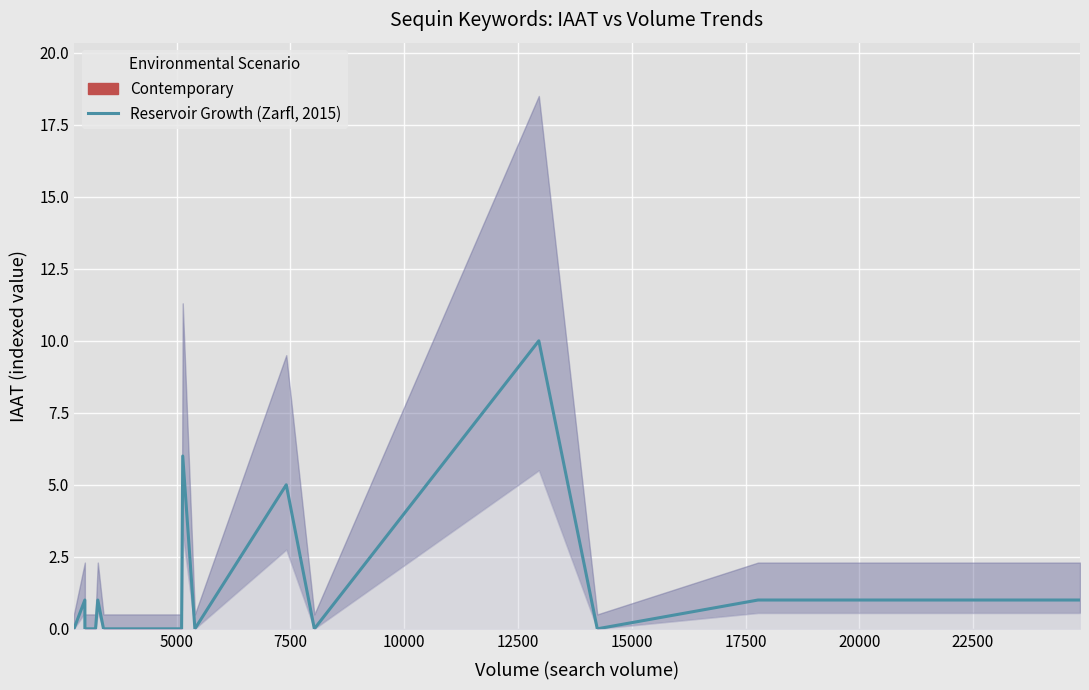

What is the difference between the second highest and second lowest values?

6